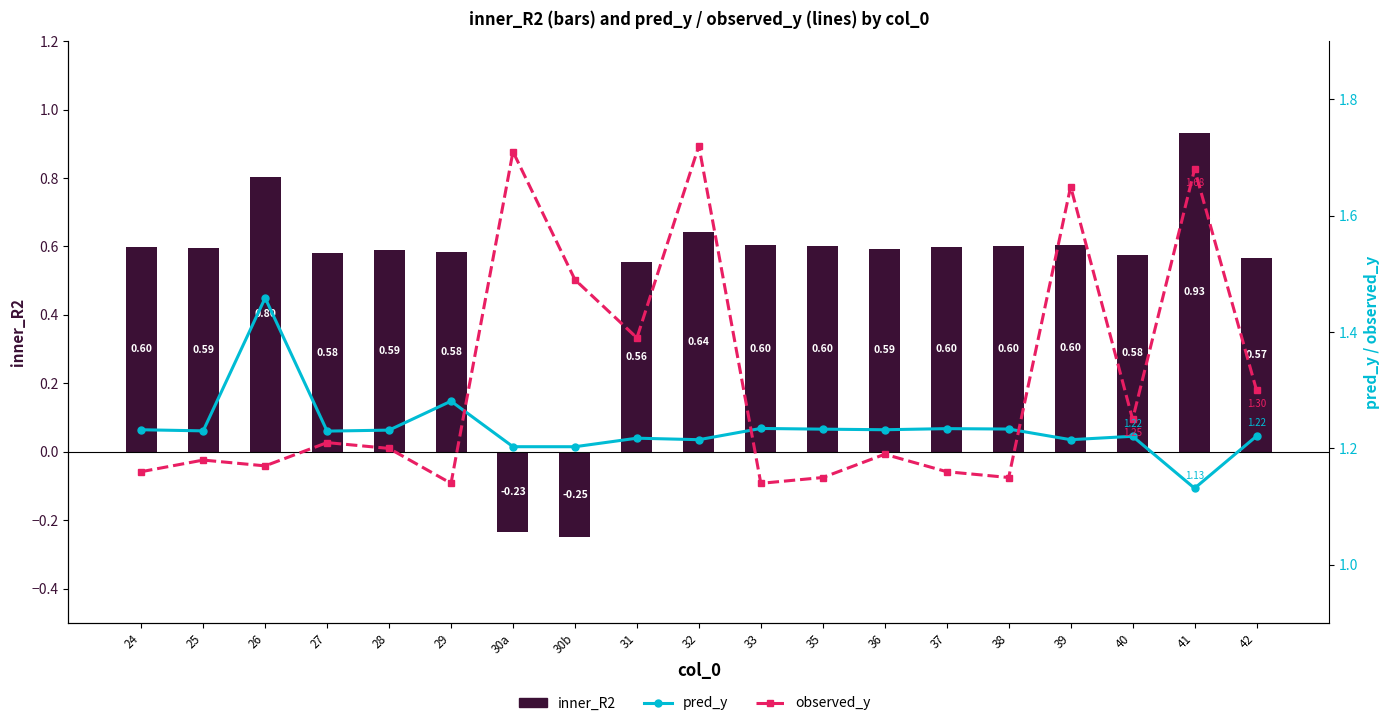

What is the difference between the inner_R2 values at 41 and 39?

0.3